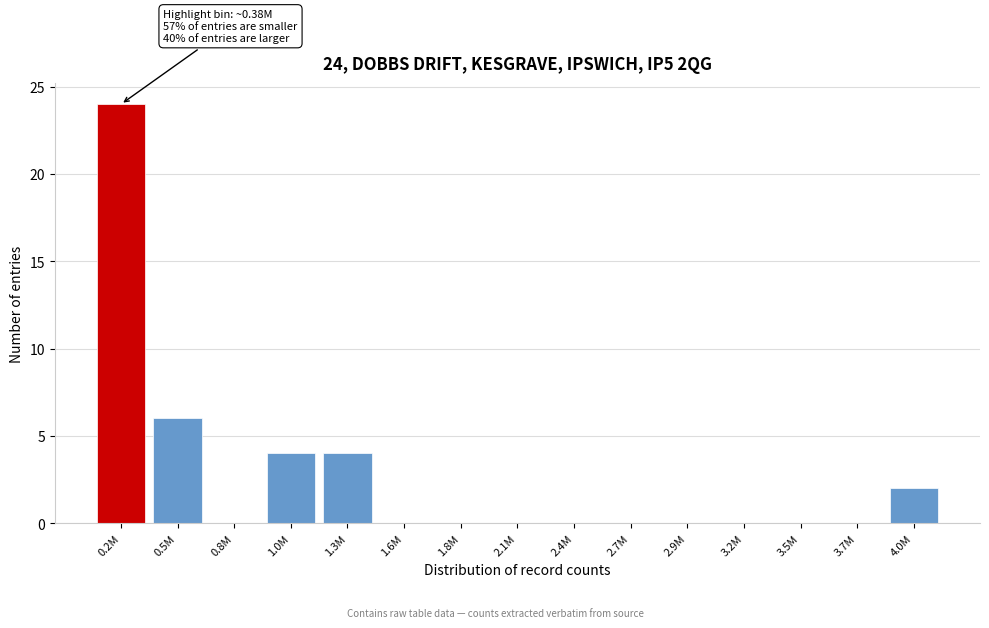

Reading right to left, extract all data points from this chart.

4.0M=2	3.7M=0	3.5M=0	3.2M=0	2.9M=0	2.7M=0	2.4M=0	2.1M=0	1.8M=0	1.6M=0	1.3M=4	1.0M=4	0.8M=0	0.5M=6	0.2M=24